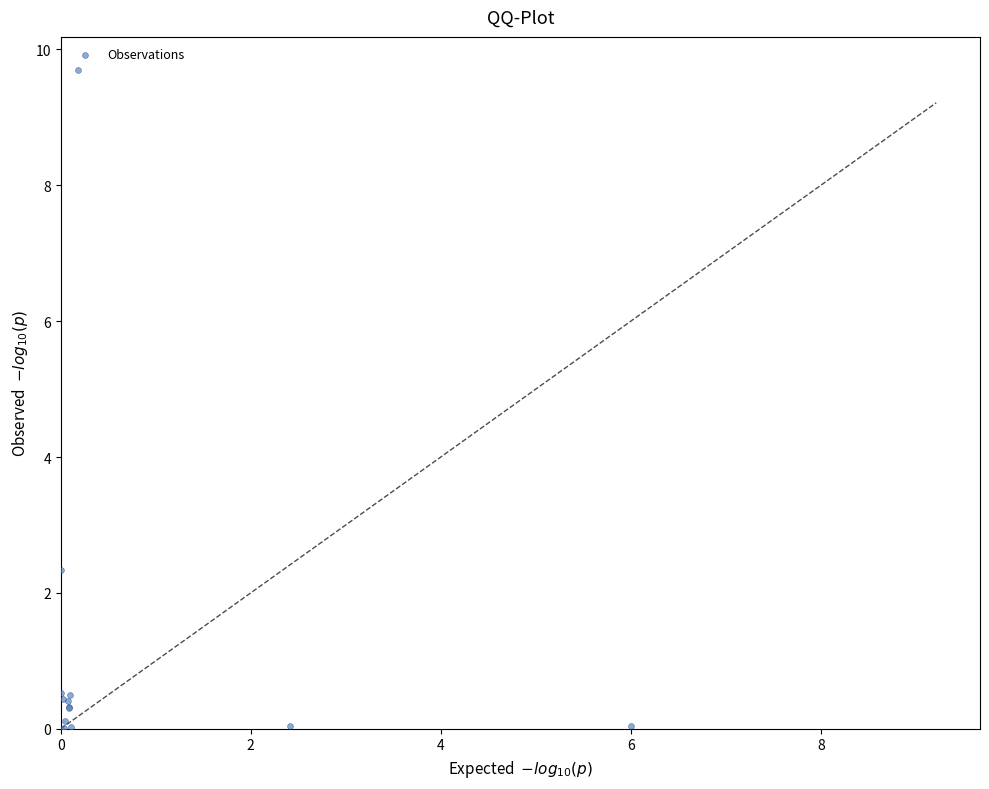

What Y value in the scatter plot is closest to 4?

2.3